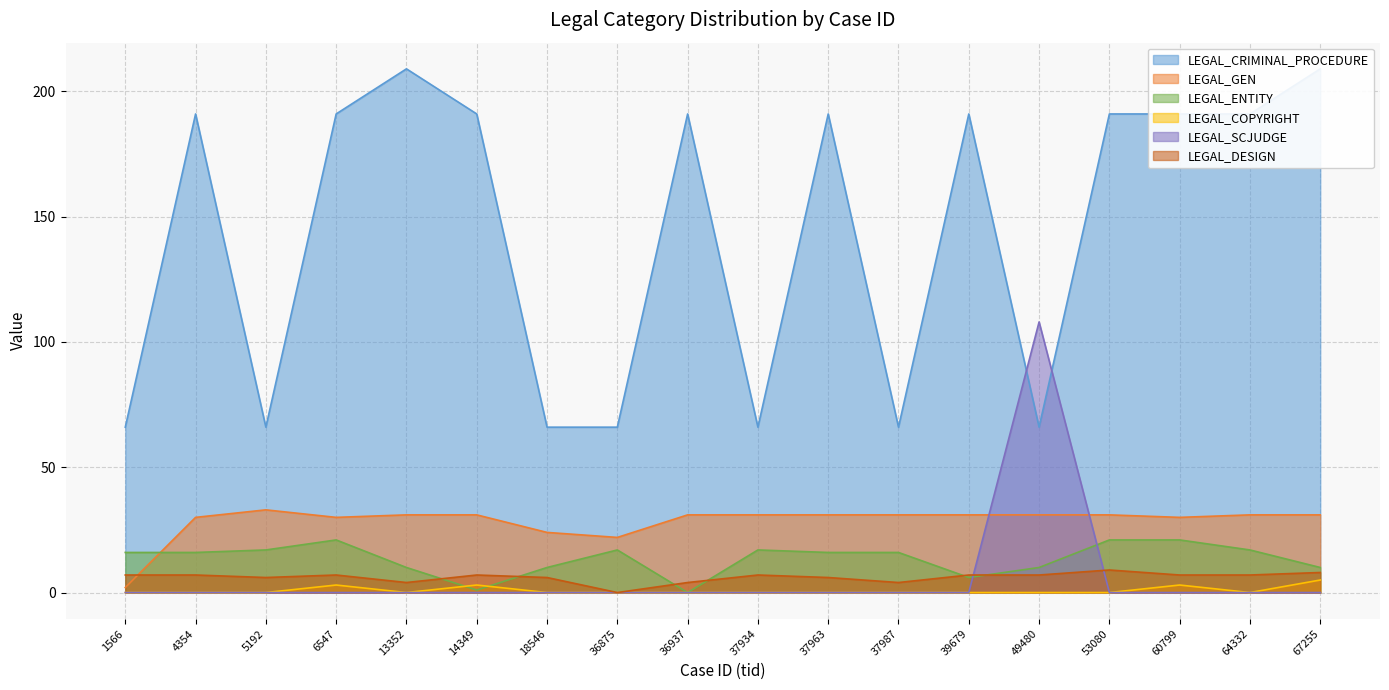

Does the chart display data point markers on the line(s)?

No